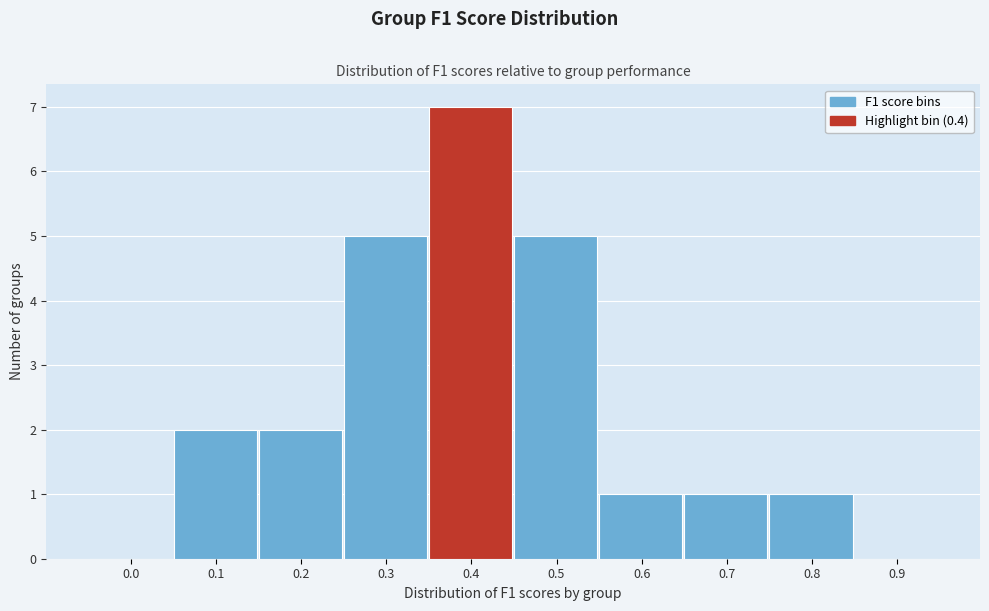

Reading left to right, what are all the values shown in this chart?

0.0=0	0.1=2	0.2=2	0.3=5	0.4=7	0.5=5	0.6=1	0.7=1	0.8=1	0.9=0